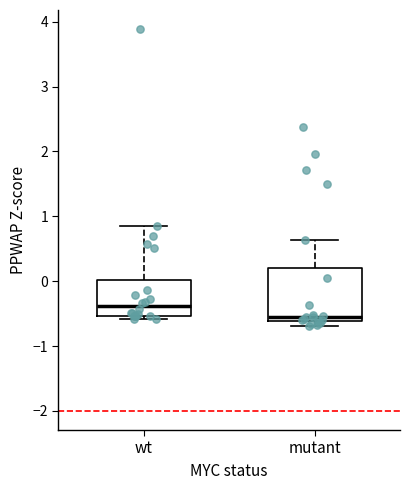

Which box's median line is the lowest?

mutant